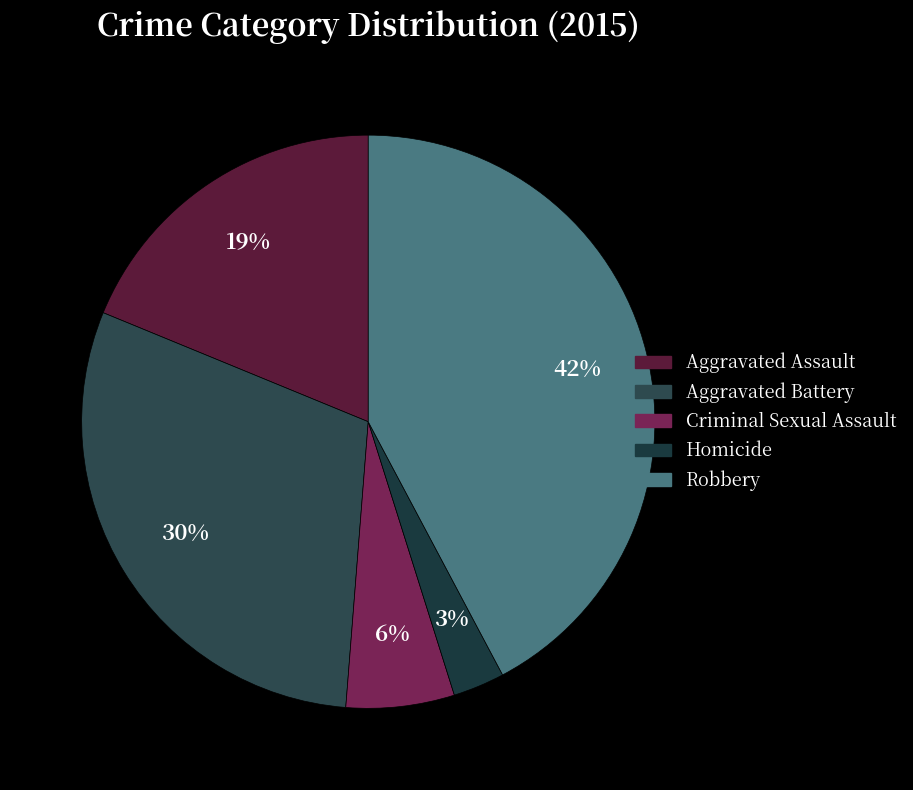

How many segments does this pie chart have?

5